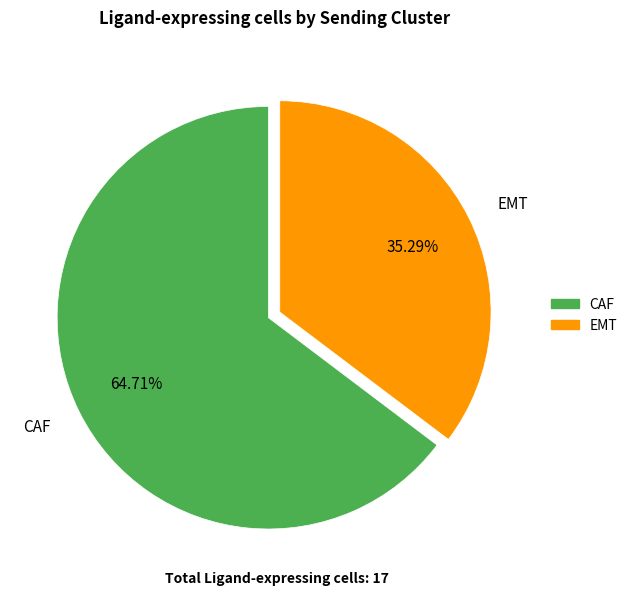

To the nearest percent, what is the average slice percentage?

50%